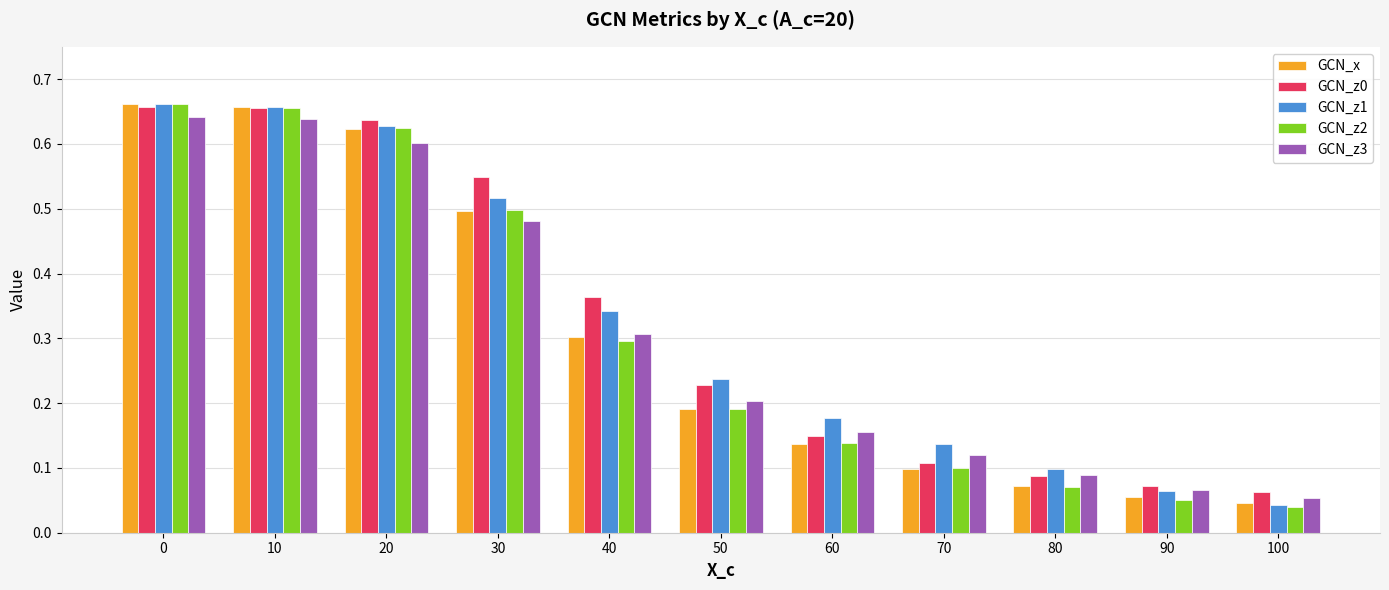

Is the value of GCN_z3 at 90 greater than the value of GCN_x at 0?

No